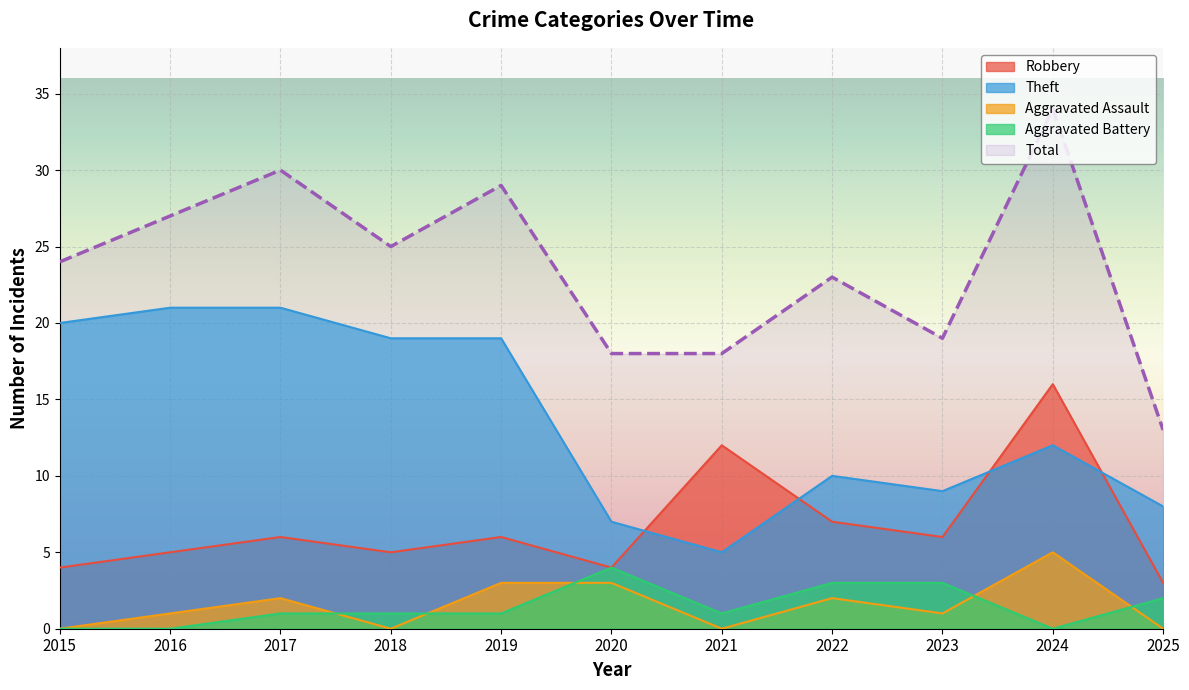

How many lines are shown in the chart?

5